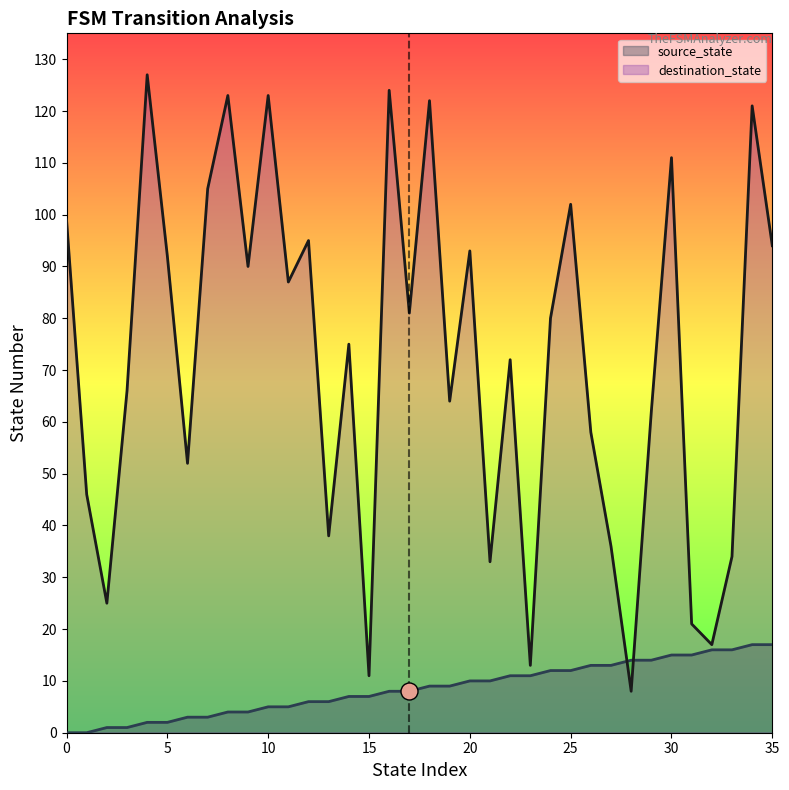

Which series contains the lowest Y value?

source_state